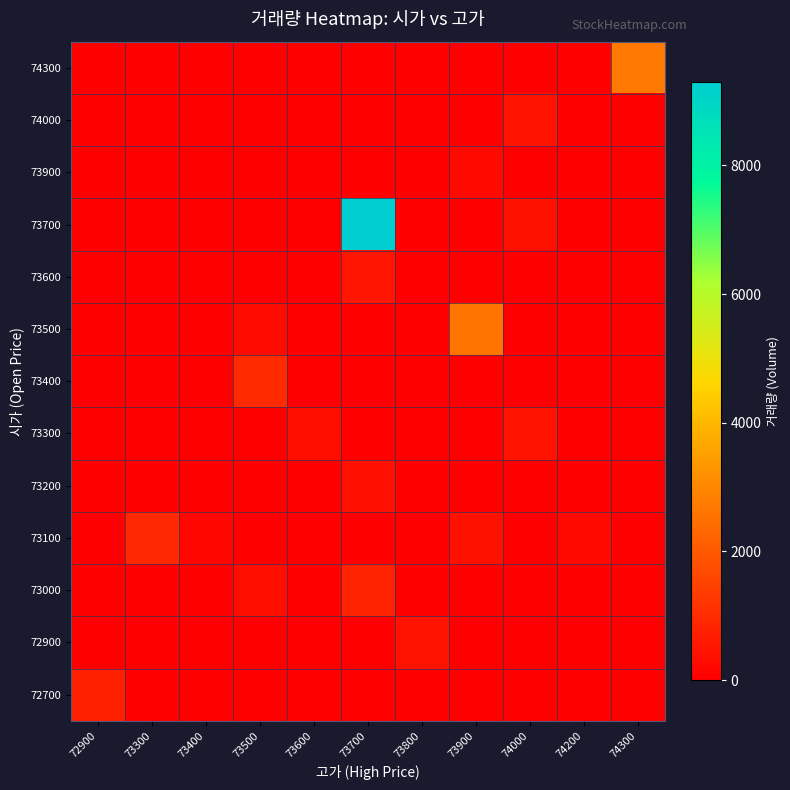

What is the total value across all series at 73400?

175